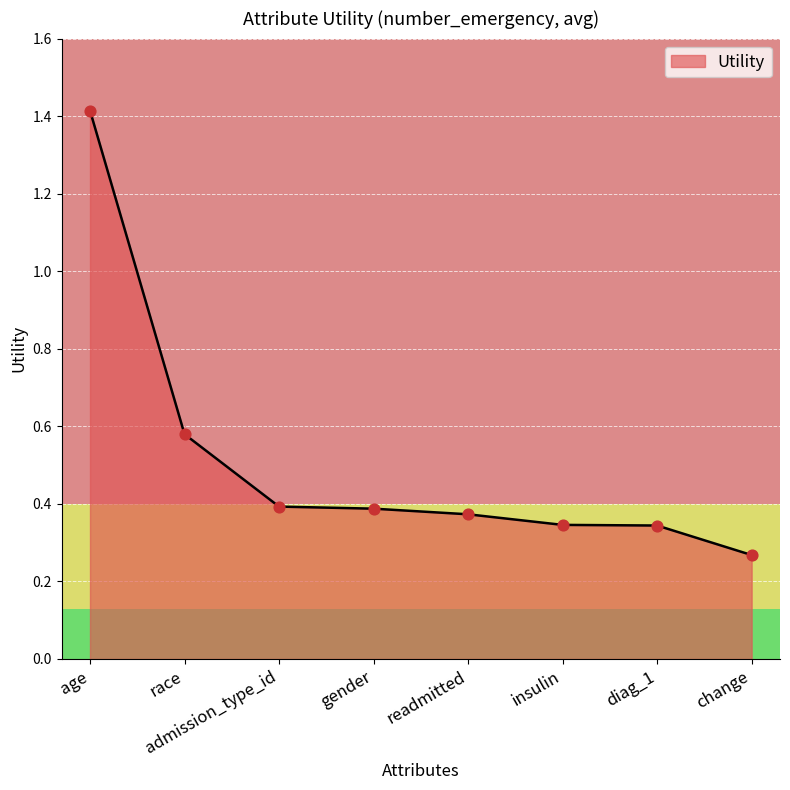

Which has a higher value, gender or change?

gender